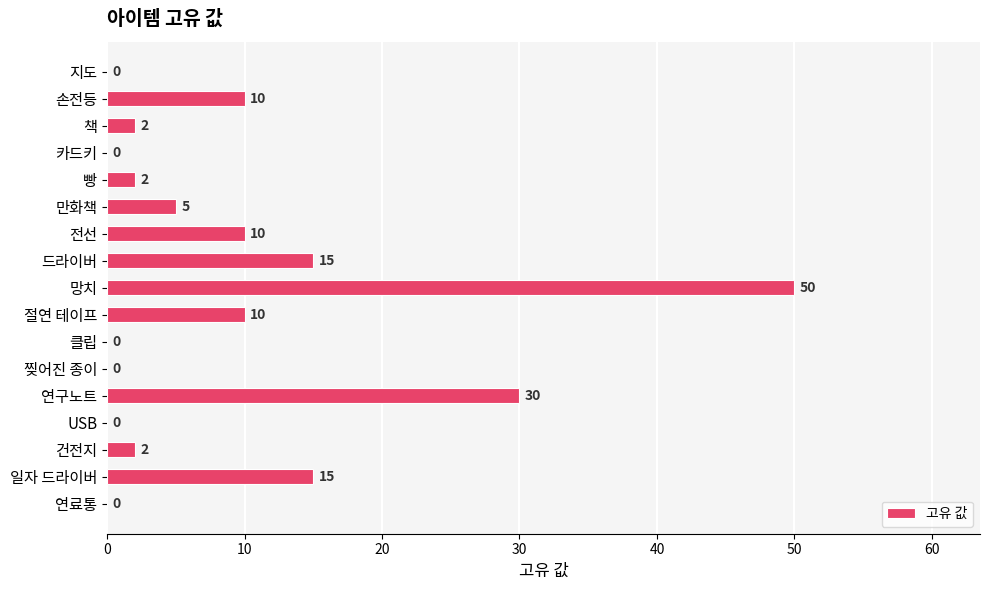

What is the sum of all values?

151